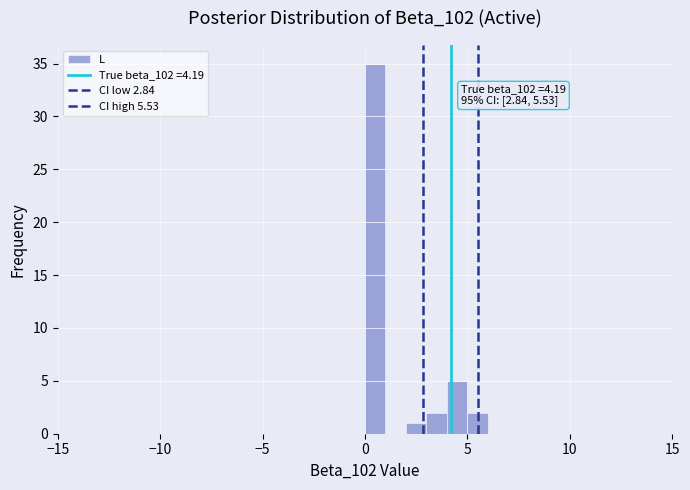

Around what value on the x-axis is the tallest bar? Give the approximate position of its centre, as read against the axis.

0.5